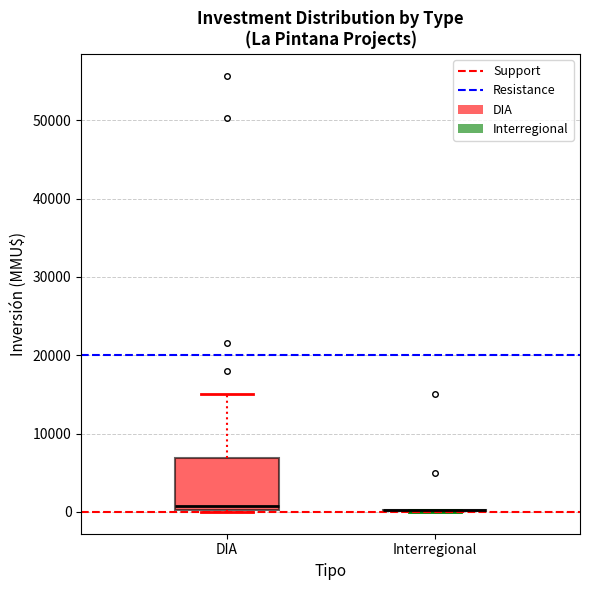

Reading left to right, transcribe this box plot: for each box, give where its median line is, the range the box spans, and where its two whiskers end, as read against the y-axis. The values are not printed on the chart, so give them approximately, as read against the axis.

DIA: median 1000, box 0 to 7000, whiskers 0 to 15000
Interregional: box collapsed to a line at 0, whiskers 0 to 0